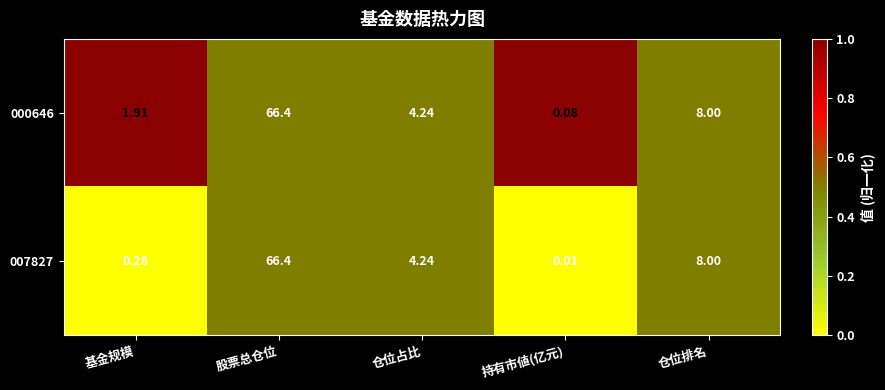

Where is 007827 nearest to the value 33?

仓位排名